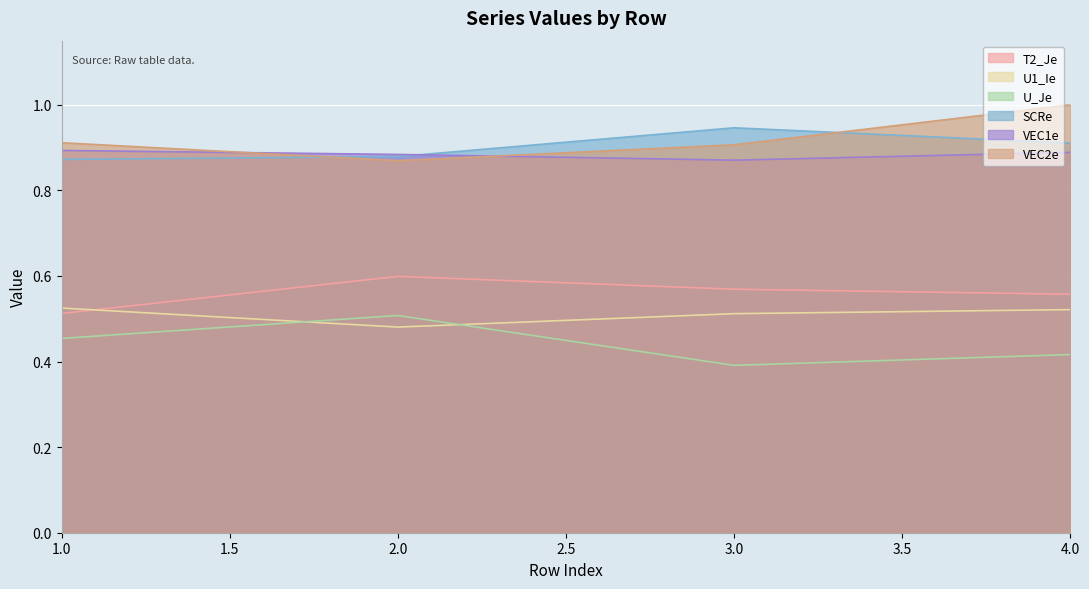

Rank the series by their maximum value, from highest to lowest.

VEC2e, SCRe, VEC1e, T2_Je, U1_Ie, U_Je